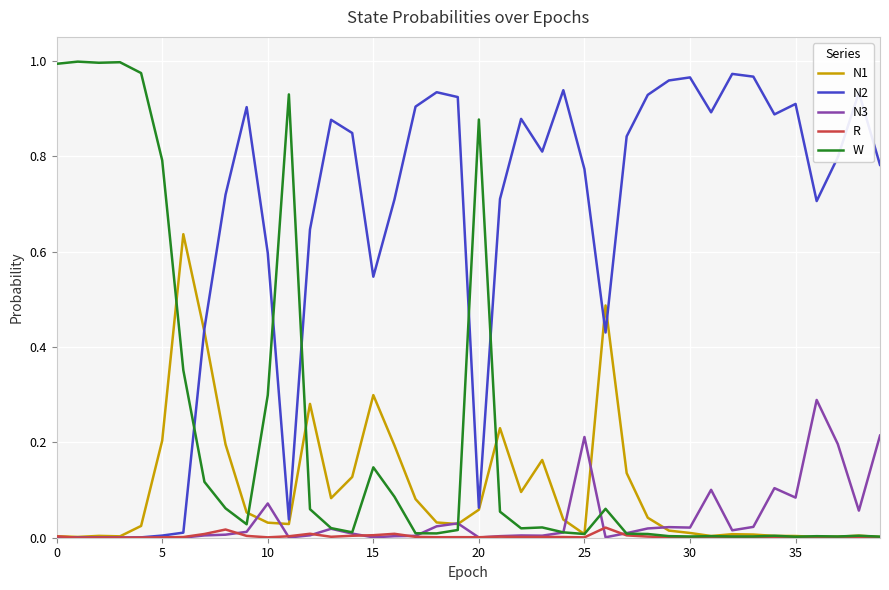

Which series has the largest total across all categories?

N2